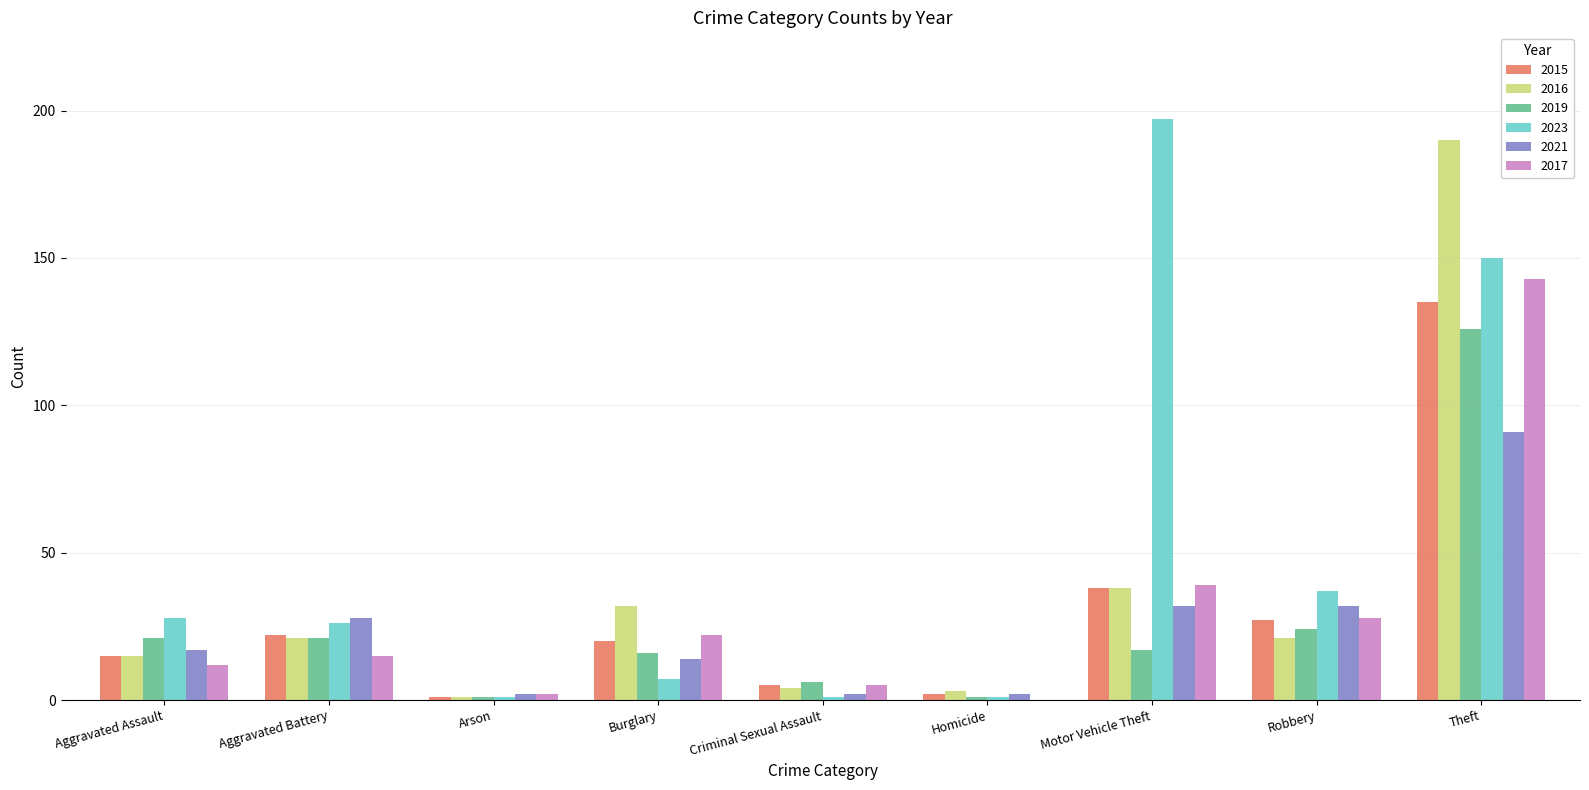

At which label is 2016 closest to 95?

Motor Vehicle Theft